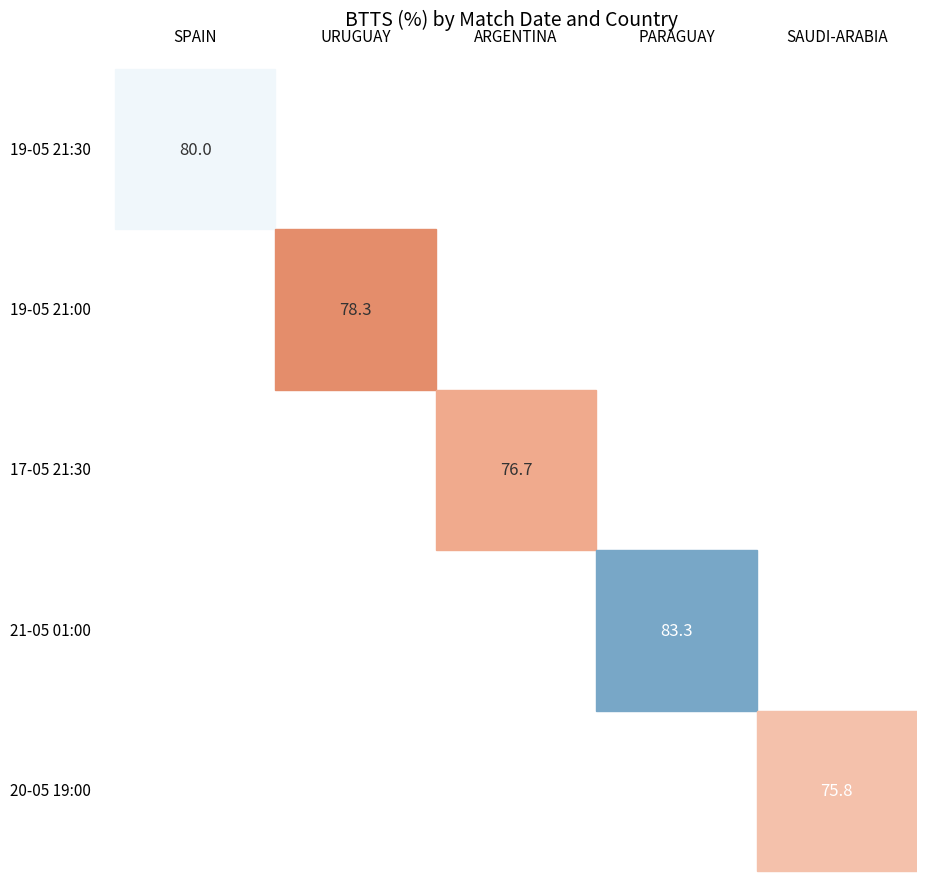

Reading left to right, extract all data points from this chart.

80.0	78.3	76.7	83.3	75.8